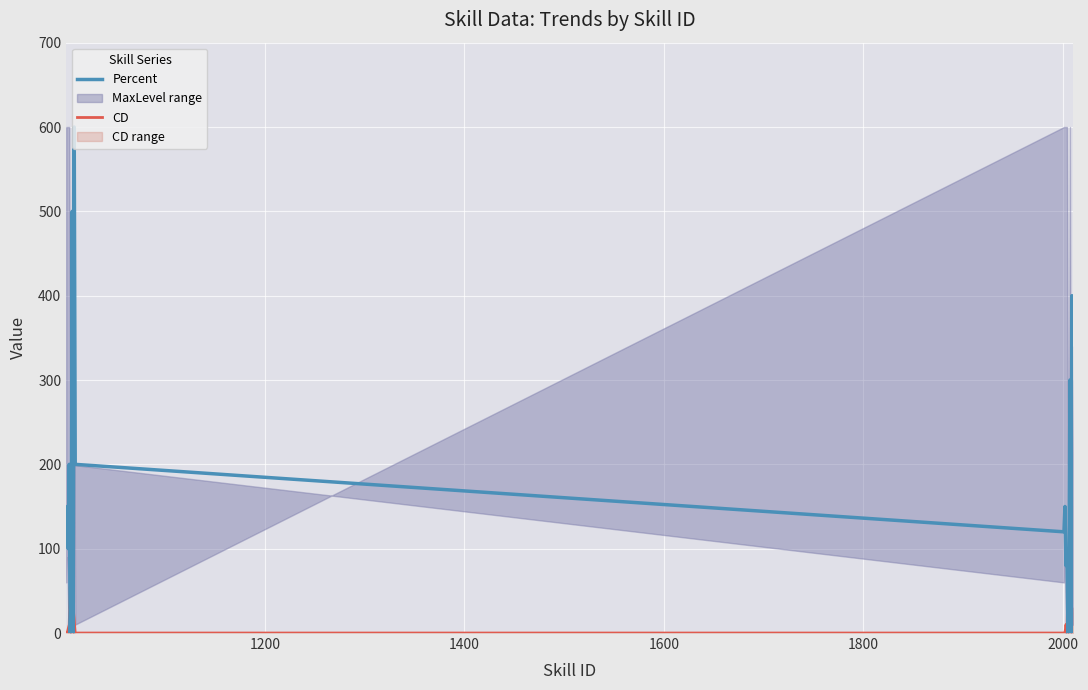

Which series ends up on top after the final intersection of Percent and CD?

Percent